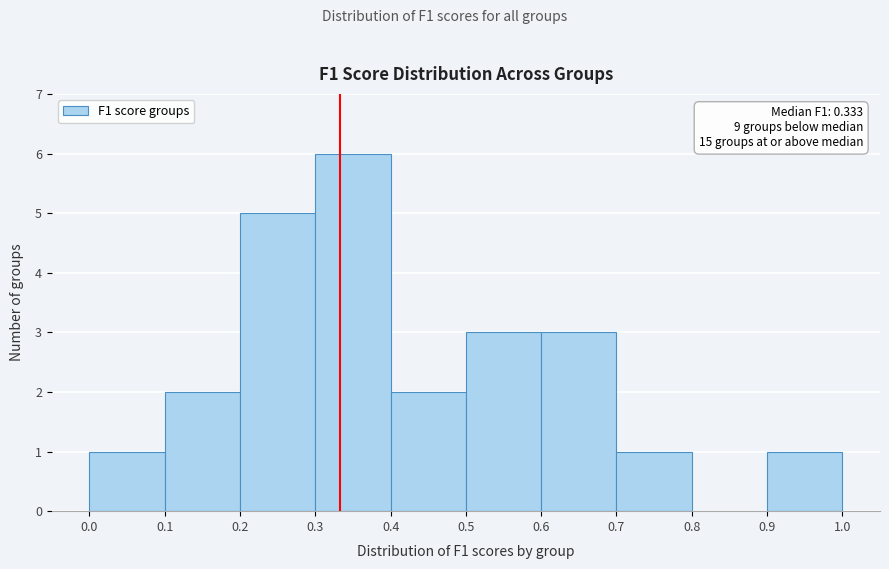

Over which range of the x-axis is the bar tallest?

0.3 to 0.4